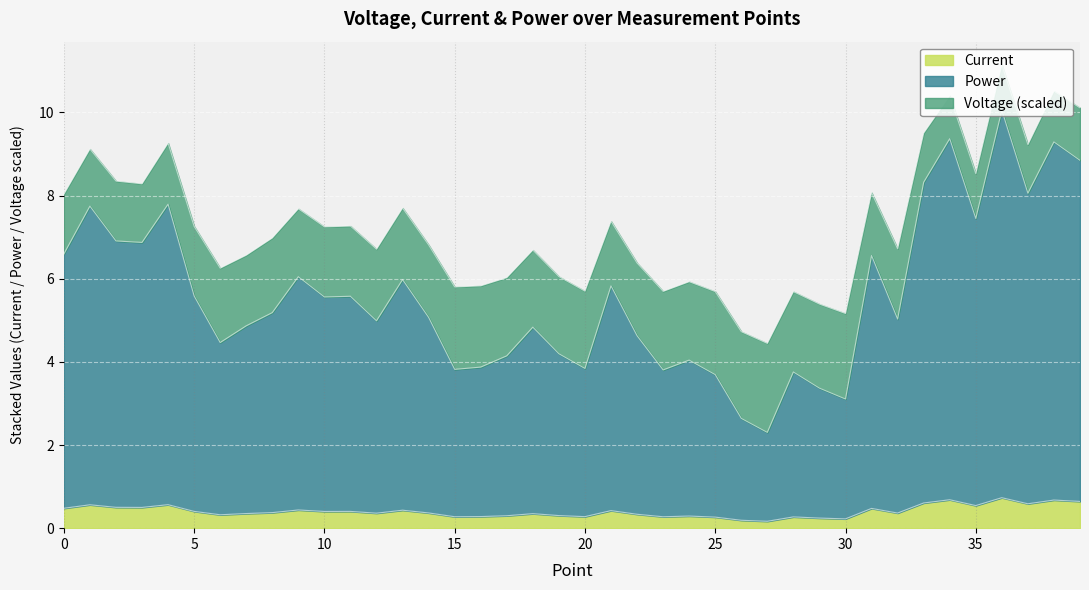

Where is the first local minimum for Power?

3